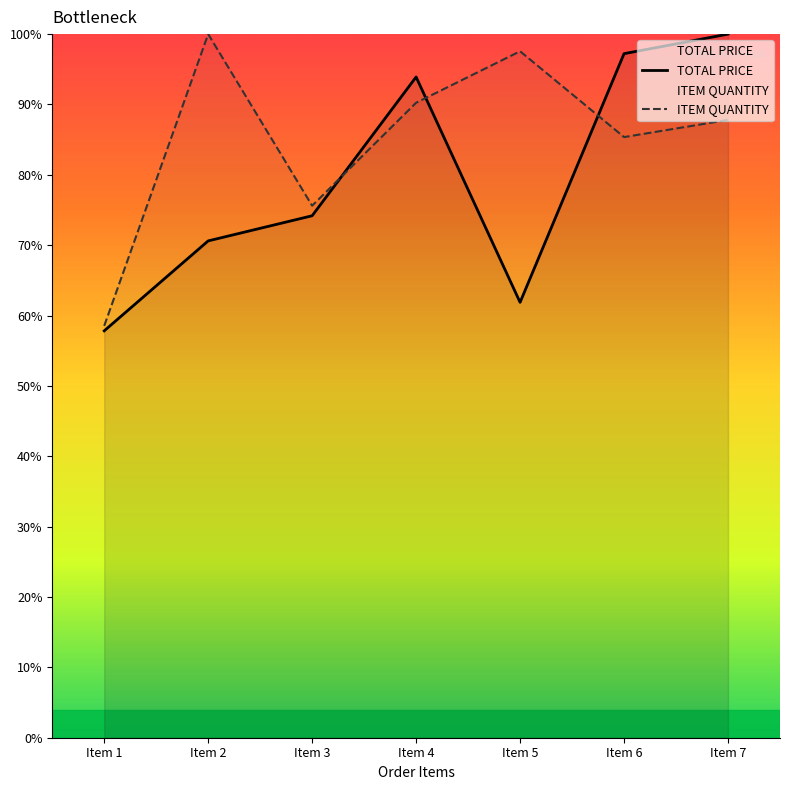

What is the maximum value for TOTAL PRICE?

100.0